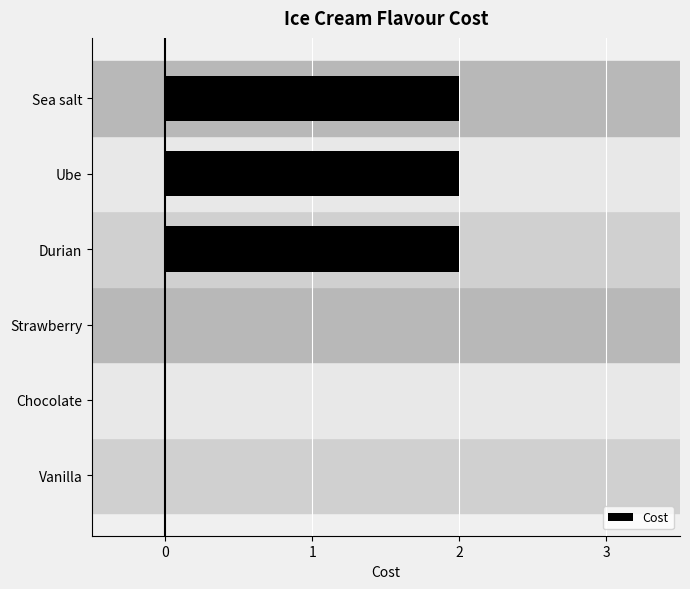

True or false: the data shows 1 at Durian.

False